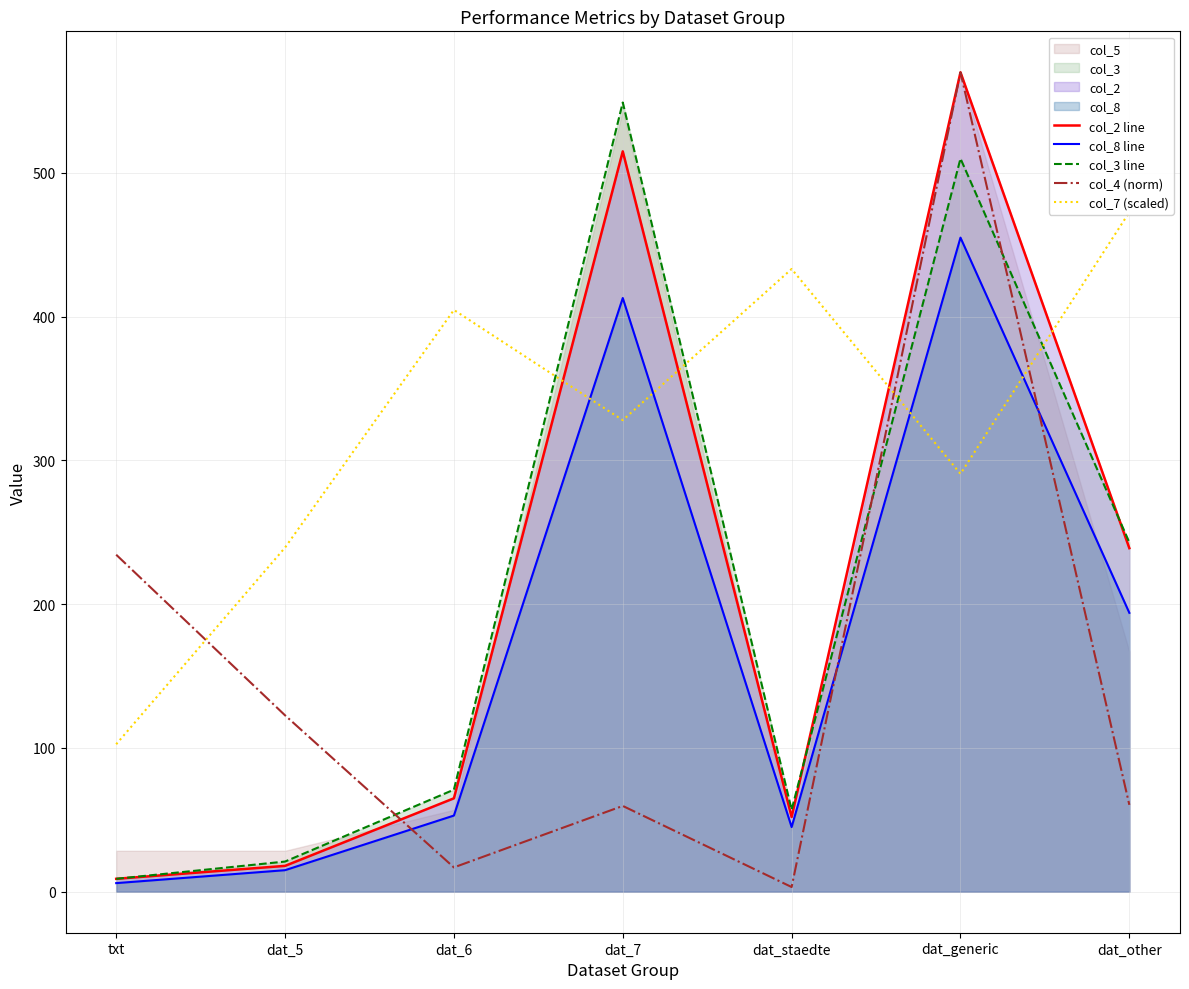

What is the label of the 1st point from the left?

txt